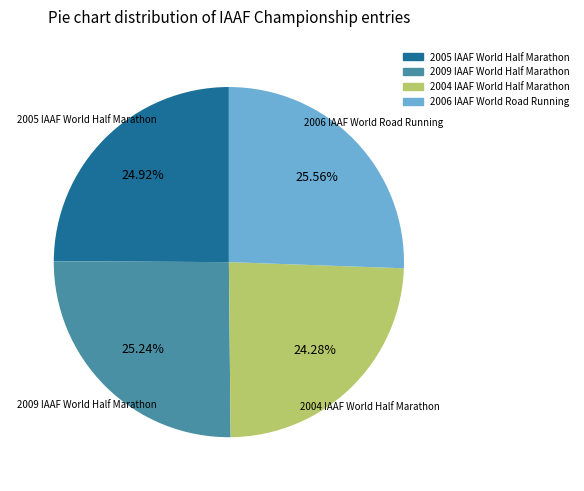

Combined, do 2004 IAAF World Half Marathon and 2005 IAAF World Half Marathon account for over 50%?

No